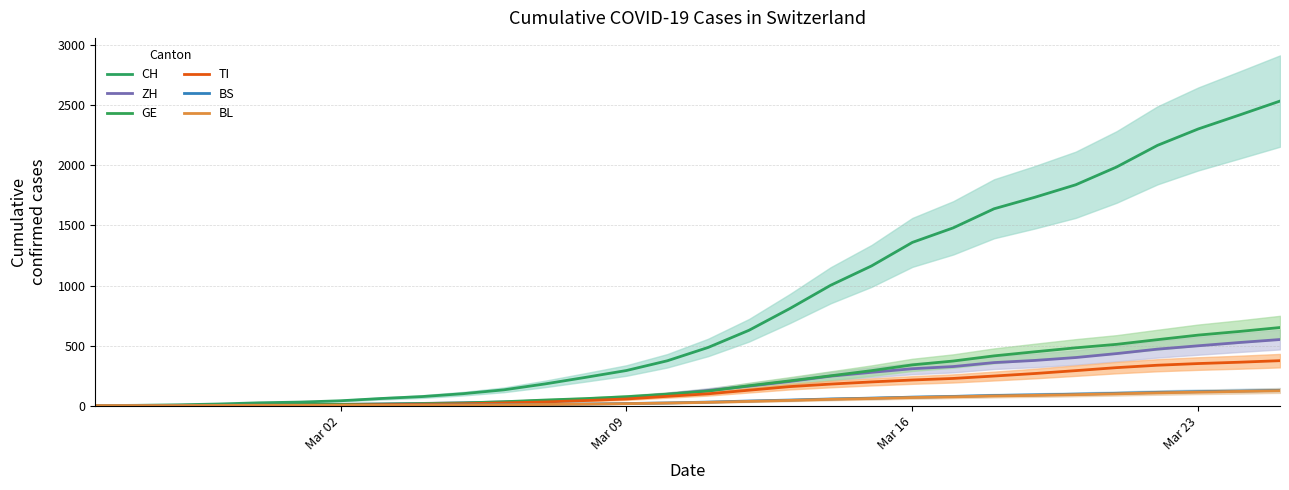

How many values in the BL series exceed 27?

14